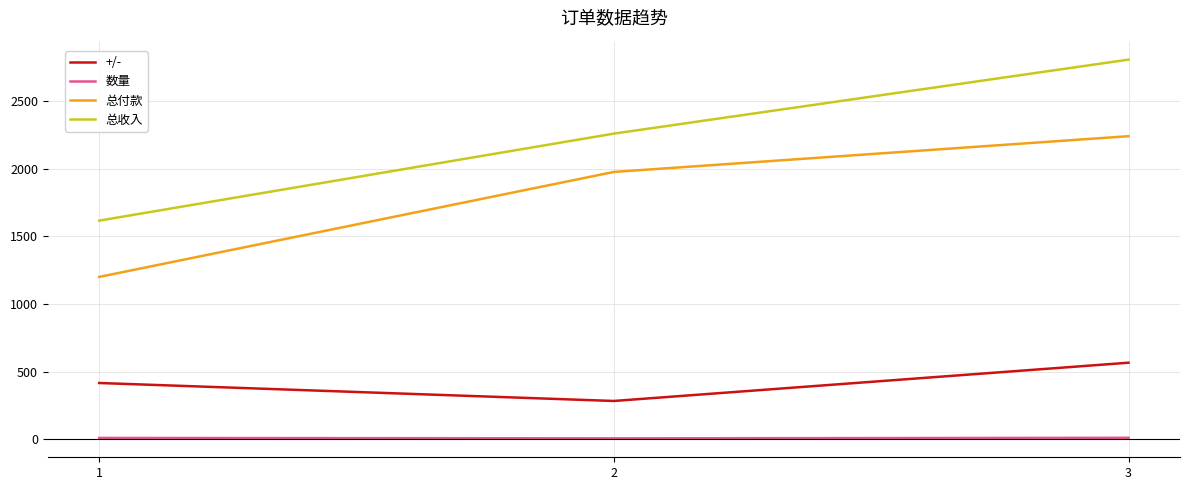

Is it true that 总收入 equals 4982.6 at 3?

False